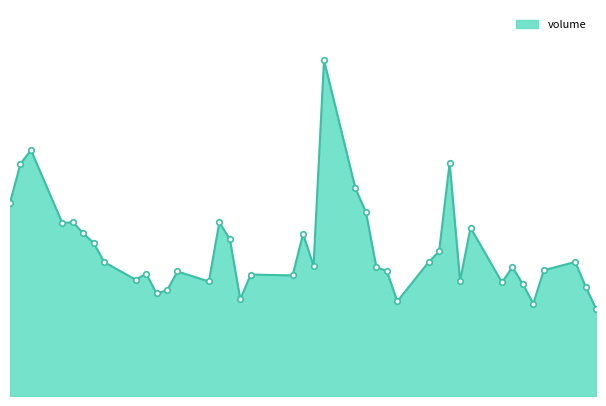

Is this an area chart (filled region under the line)?

Yes